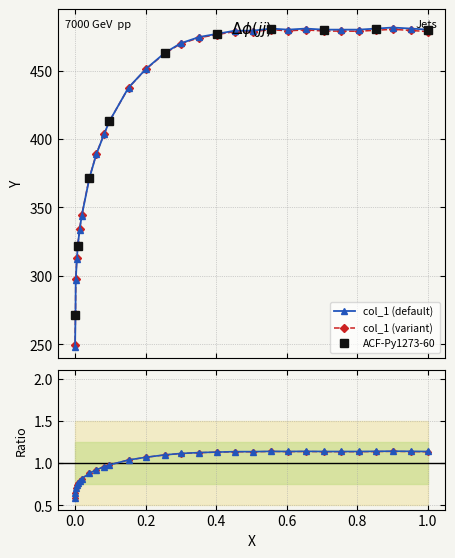

Is it true that the value at 0.5036 is 1.1?

True